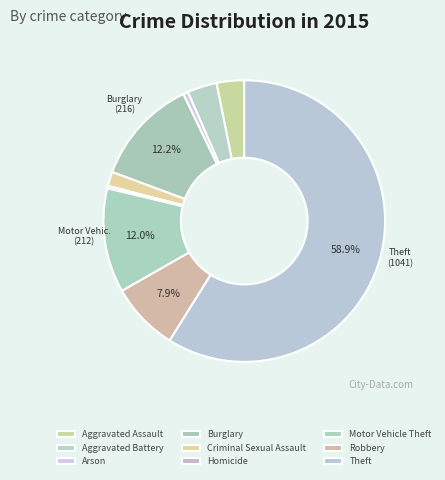

Does Theft account for over 50% of the chart?

Yes